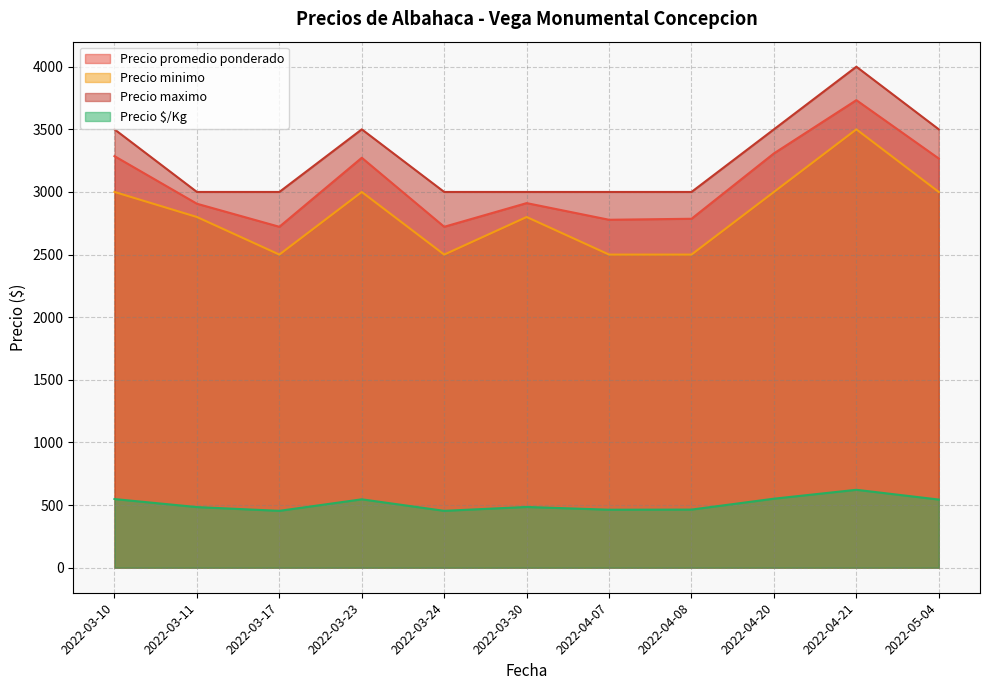

What are all the series names shown in the legend?

Precio promedio ponderado, Precio minimo, Precio maximo, Precio $/Kg